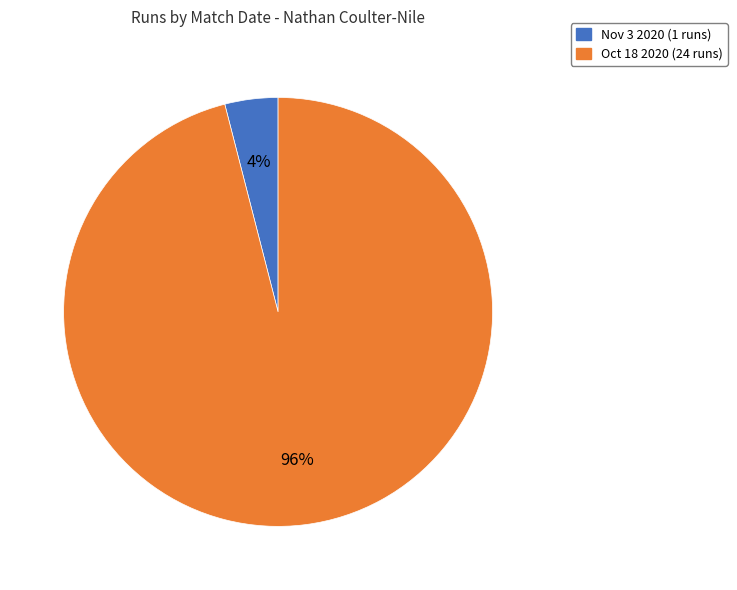

Is the sum of Nov 3 2020 (1 runs) and Oct 18 2020 (24 runs) greater than half?

Yes